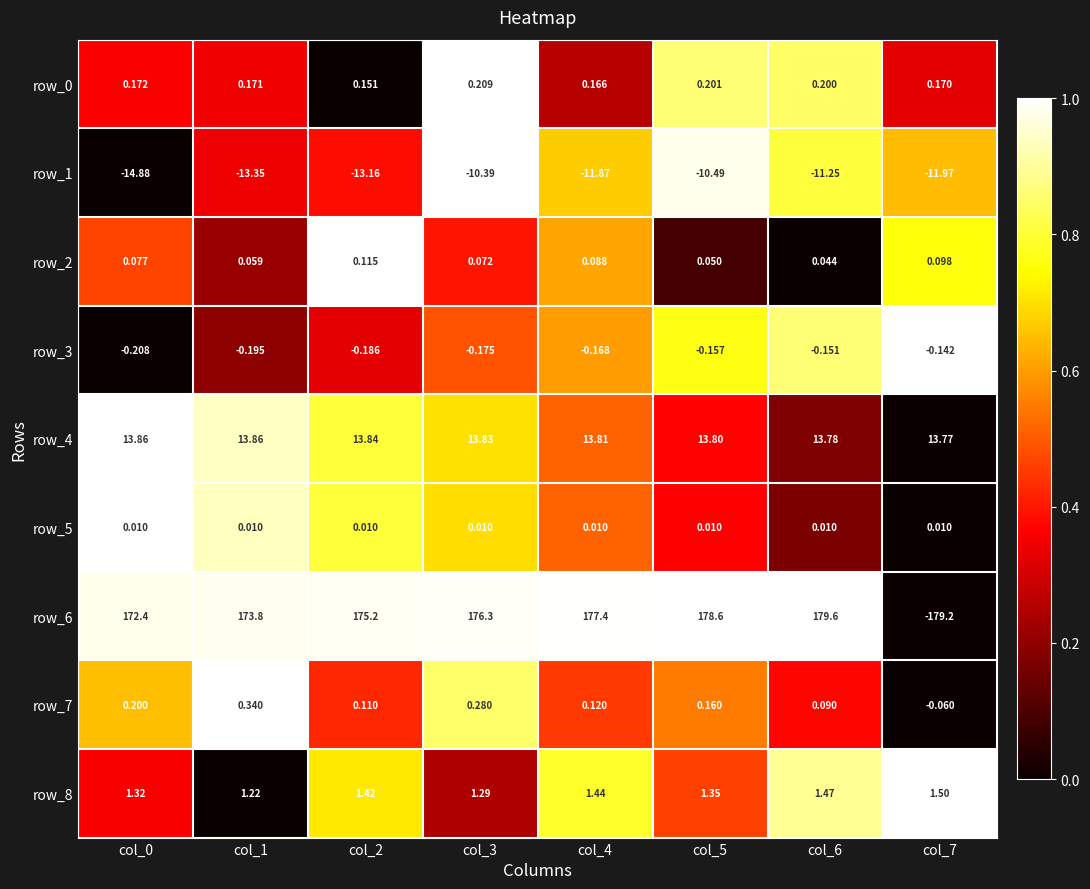

Is the value of row_6 at col_7 greater than the value of row_7 at col_7?

No